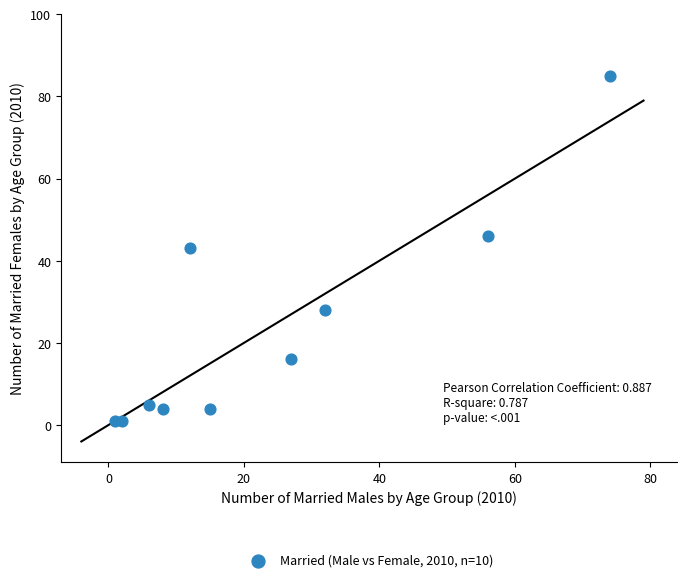

What is the average Y value?

23